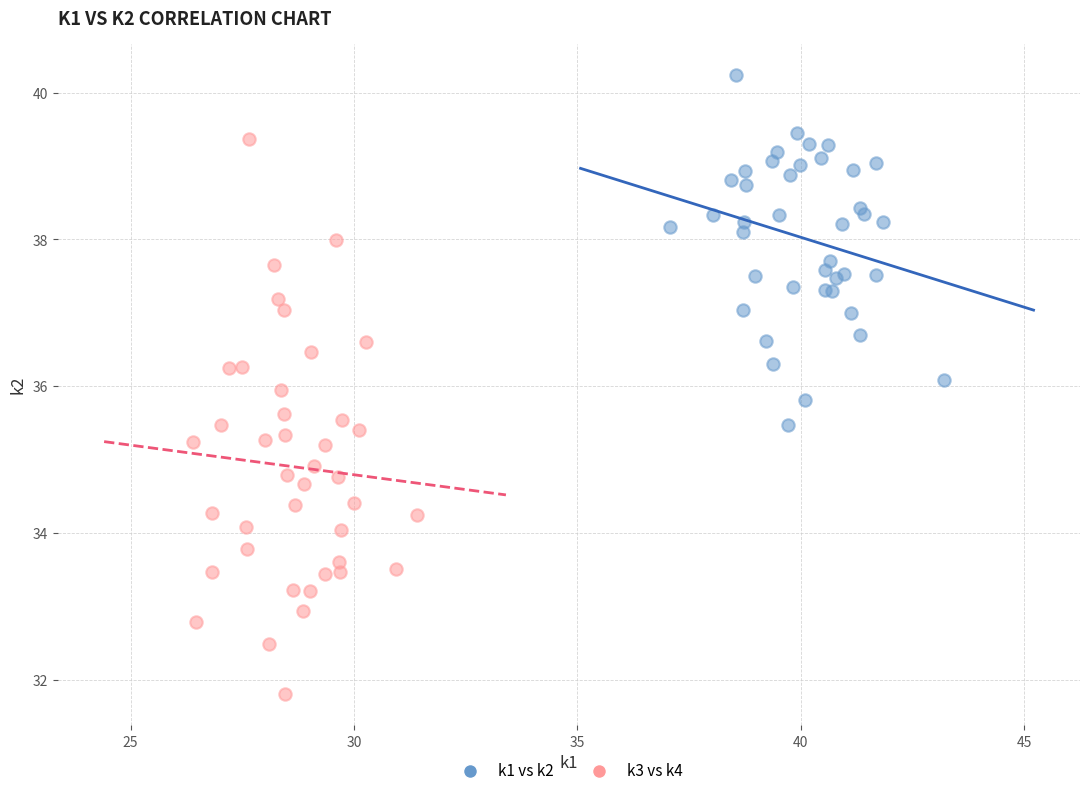

Which series reaches the maximum Y coordinate?

k1 vs k2